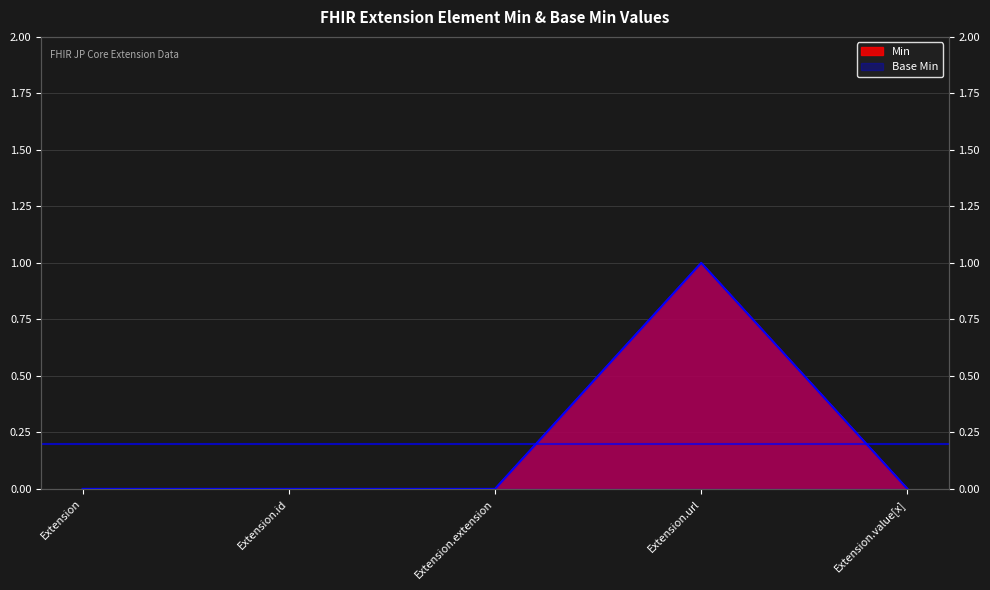

Between Extension.id and Extension, which is larger?

Extension.id